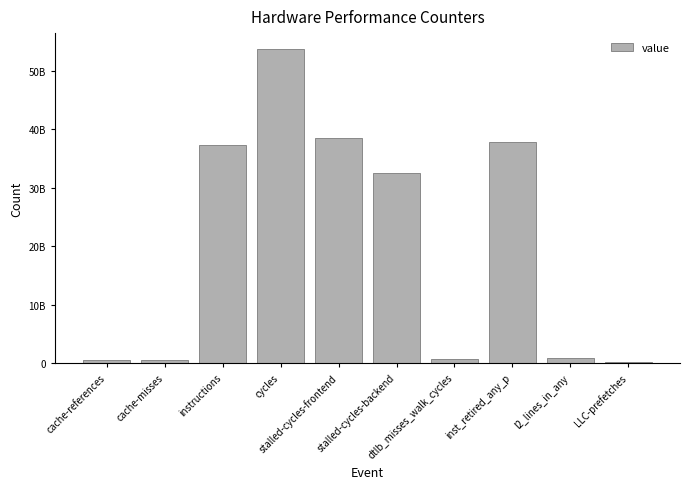

List the labels in order of value, smallest first.

LLC-prefetches, cache-misses, cache-references, dtlb_misses_walk_cycles, l2_lines_in_any, stalled-cycles-backend, instructions, inst_retired_any_p, stalled-cycles-frontend, cycles